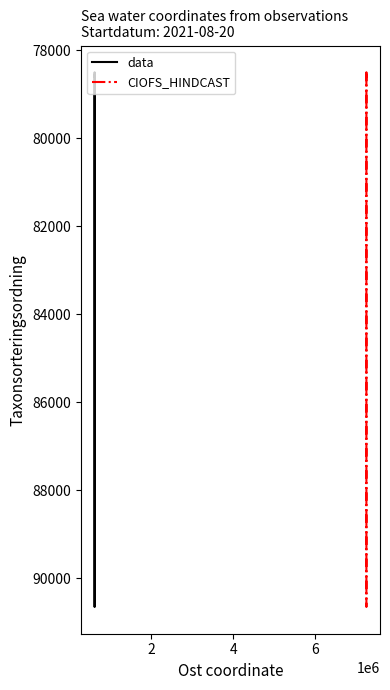

Which series has the largest range (max minus min)?

data